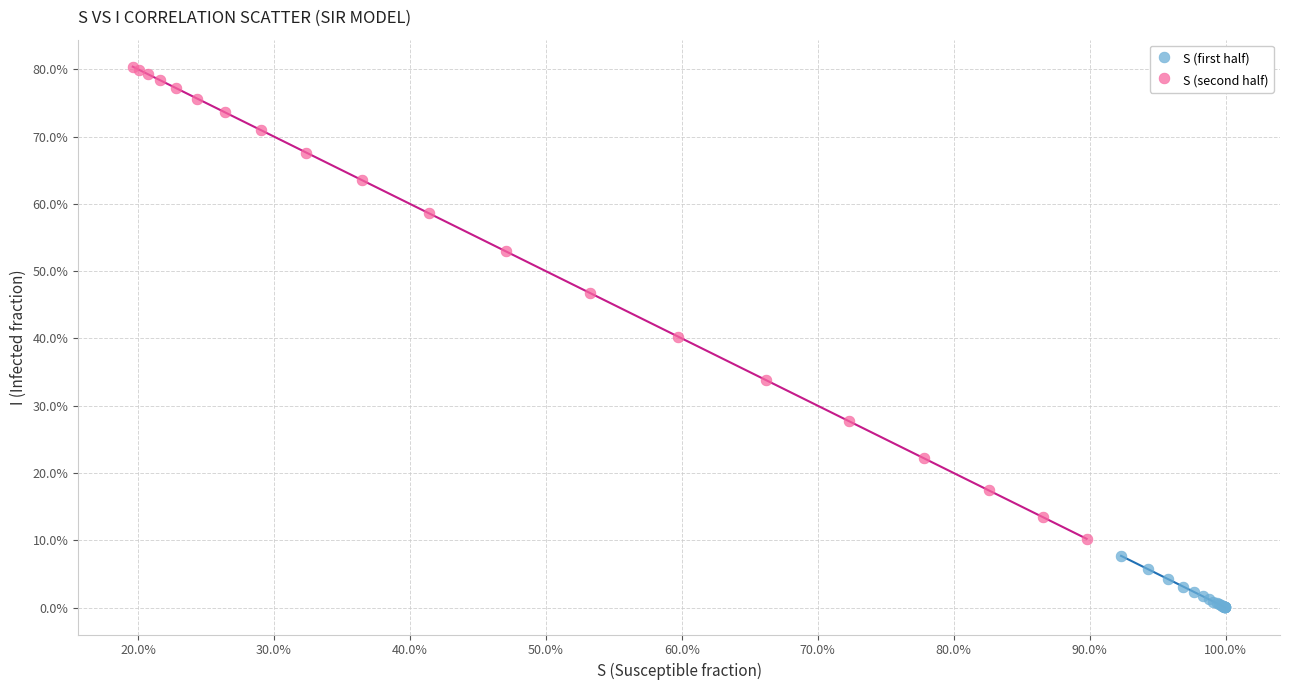

Which series reaches the minimum Y coordinate?

S (first half)